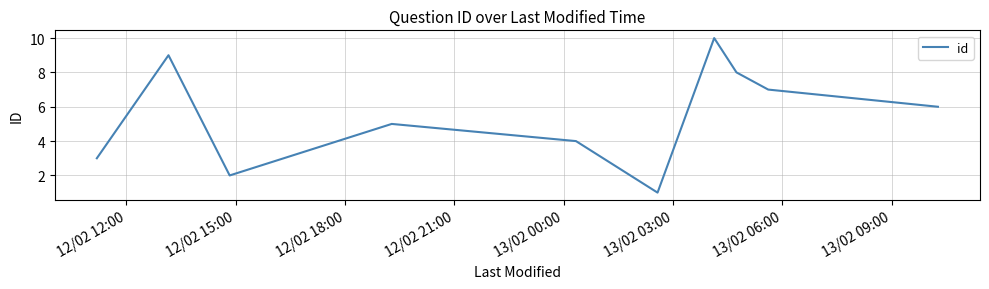

What is the maximum value shown in the chart?

10